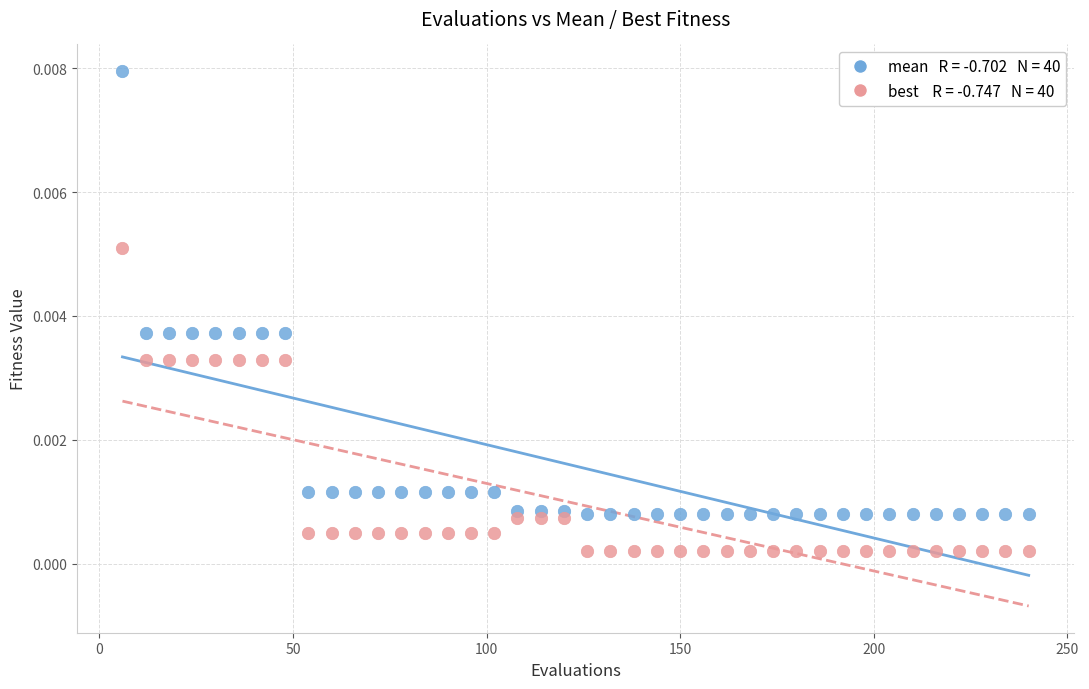

Across all data points, what is the range of X values (max minus min)?

234.0